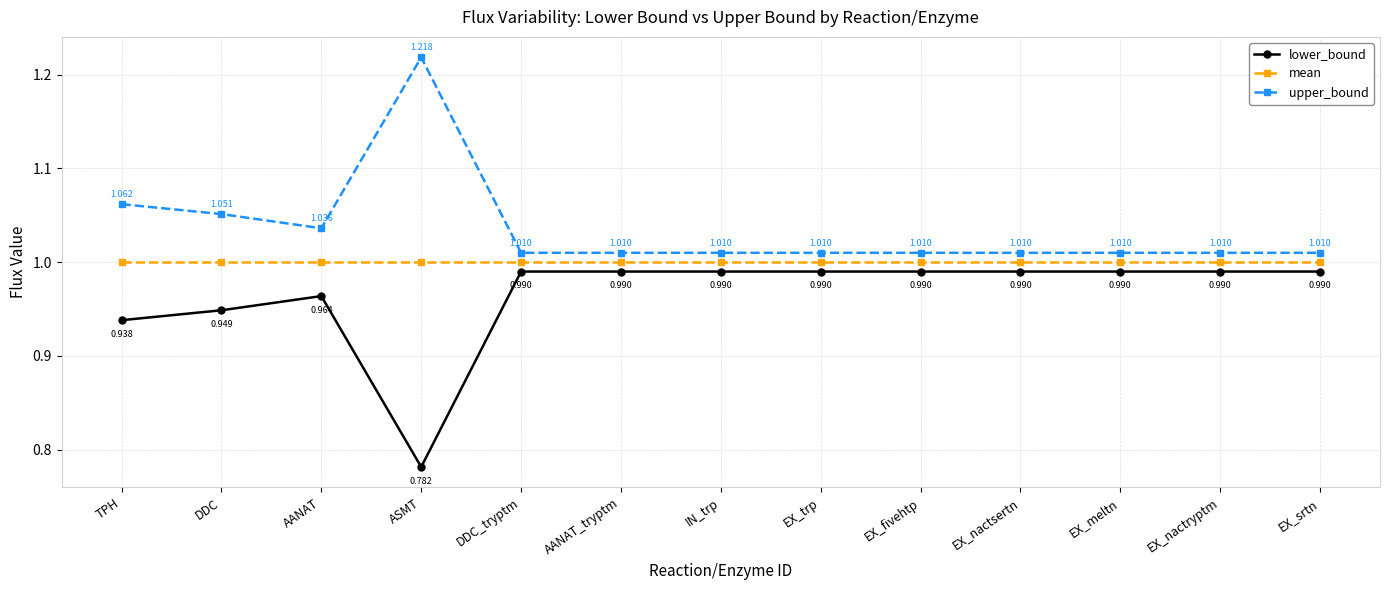

Is it true that upper_bound equals 1.8 at IN_trp?

False